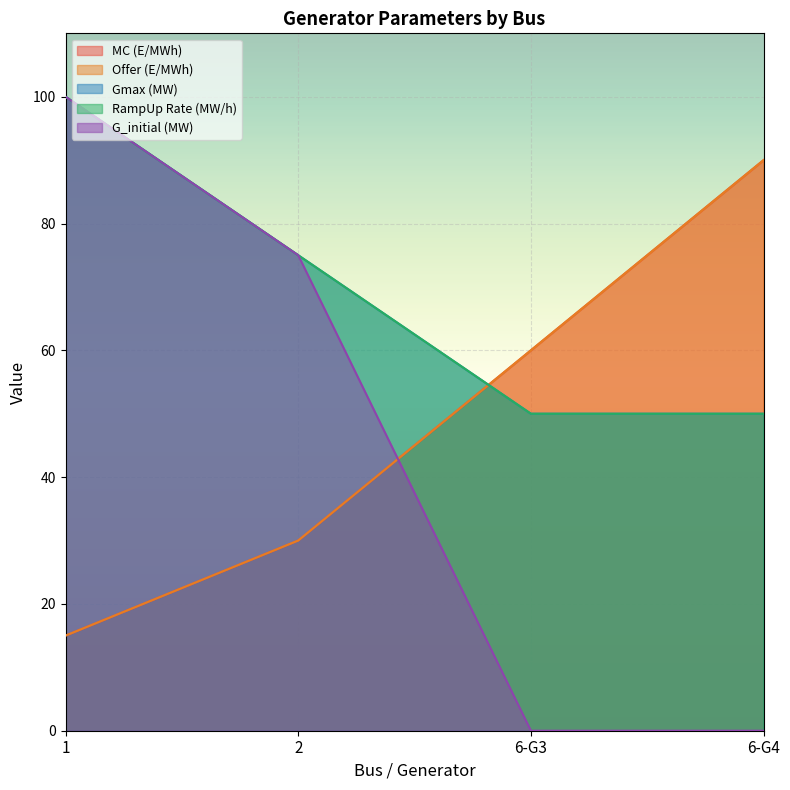

Between 1 and 6-G3, which series saw the biggest shift?

G_initial (MW)